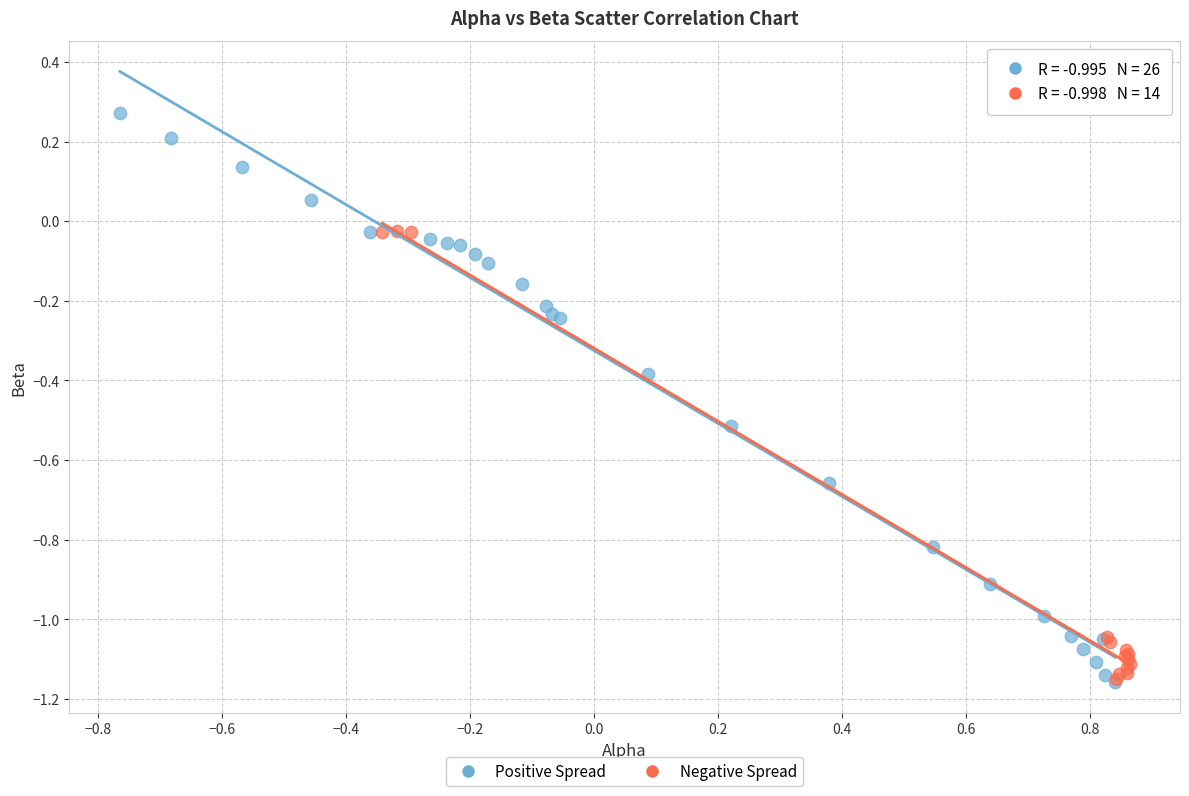

Which series has the largest Y range (max minus min)?

Positive Spread